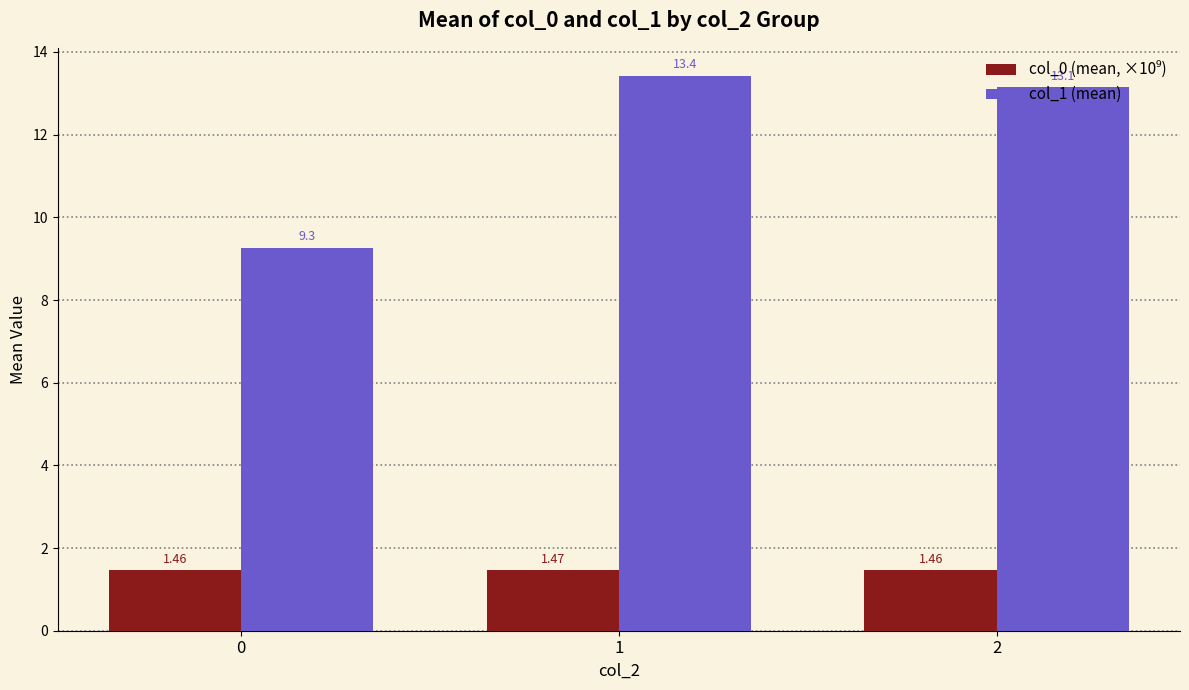

The value of col_1 (mean) at 1 is 13.4. True or false?

True